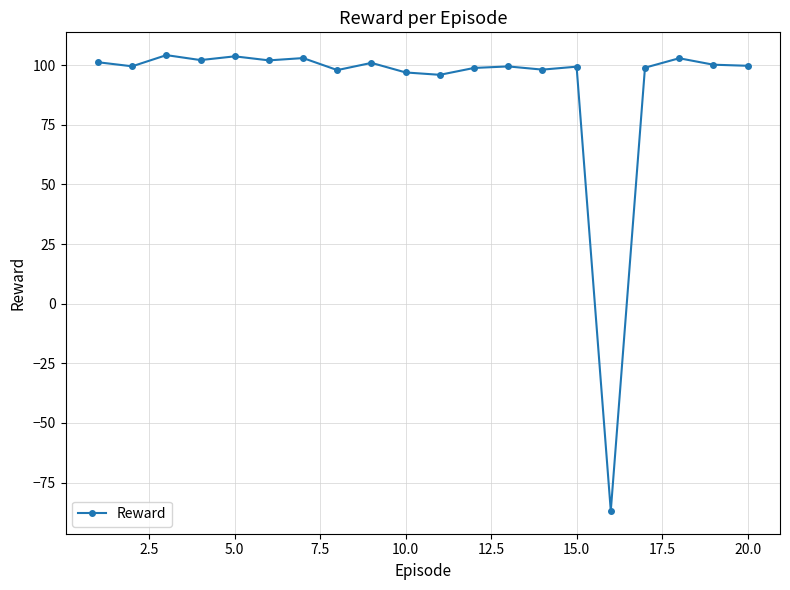

How many values are below 99?

7